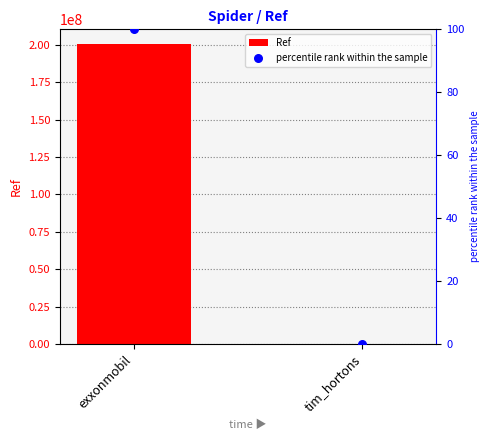

Which series has the widest spread of Y values?

Ref